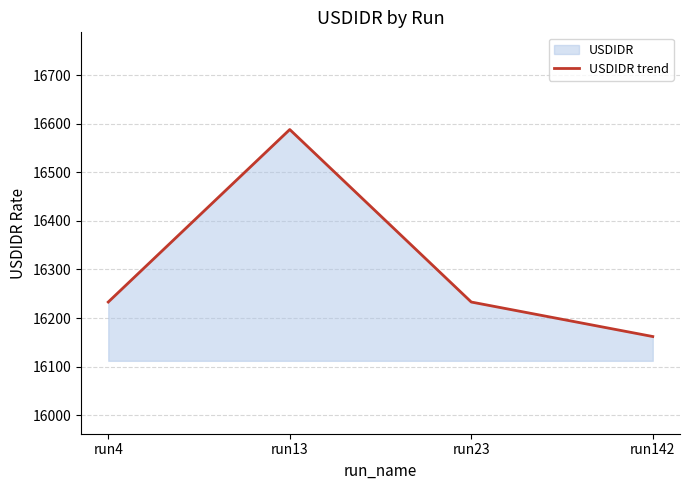

Read the value at run142, to the nearest 10.

16160